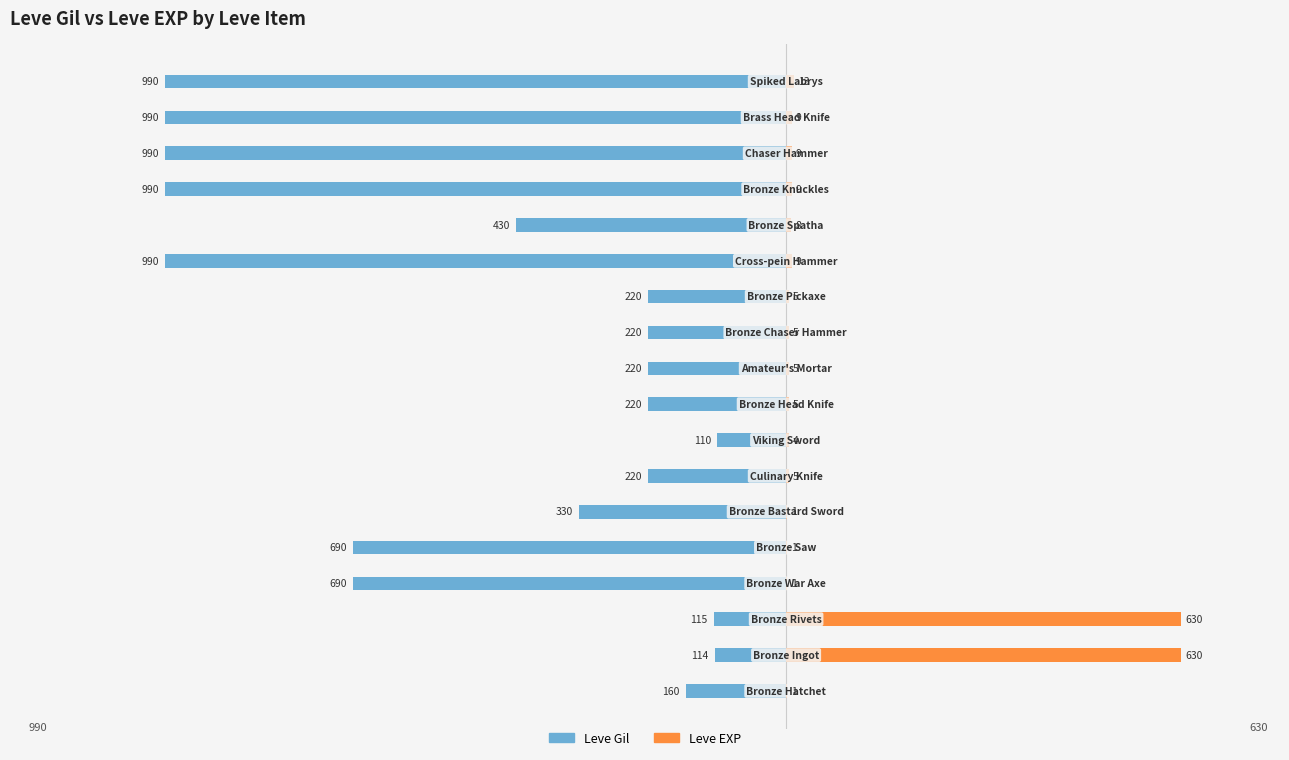

Reading left to right, list all the values displayed in this chart.

Leve Gil: 0=-160	1=-114	2=-115	3=-690	4=-690	5=-330	6=-220	7=-110	8=-220	9=-220	10=-220	11=-220	12=-990	13=-430	14=-990	15=-990	16=-990	17=-990
Leve EXP: 0=1	1=630	2=630	3=1	4=1	5=1	6=5	7=4	8=5	9=5	10=5	11=5	12=9	13=8	14=9	15=9	16=9	17=13